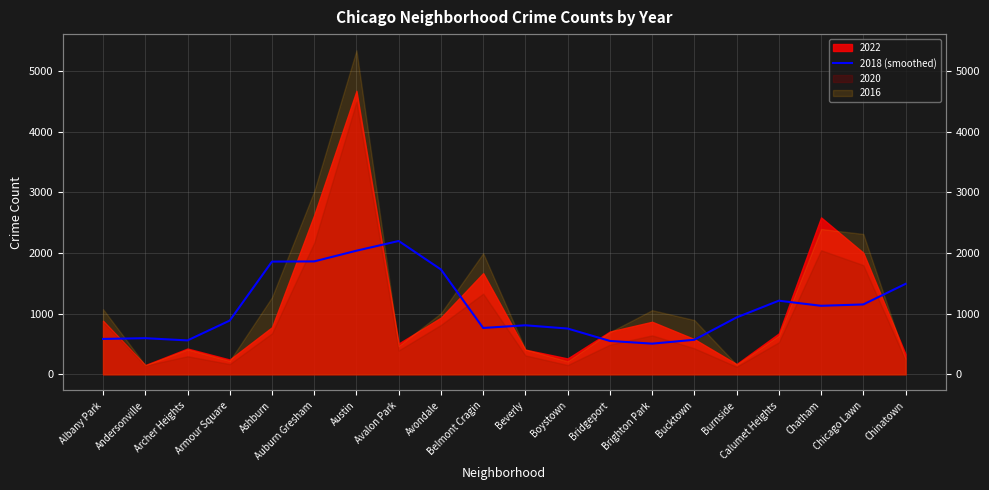

Which has a higher value, Boystown or Chicago Lawn?

Chicago Lawn